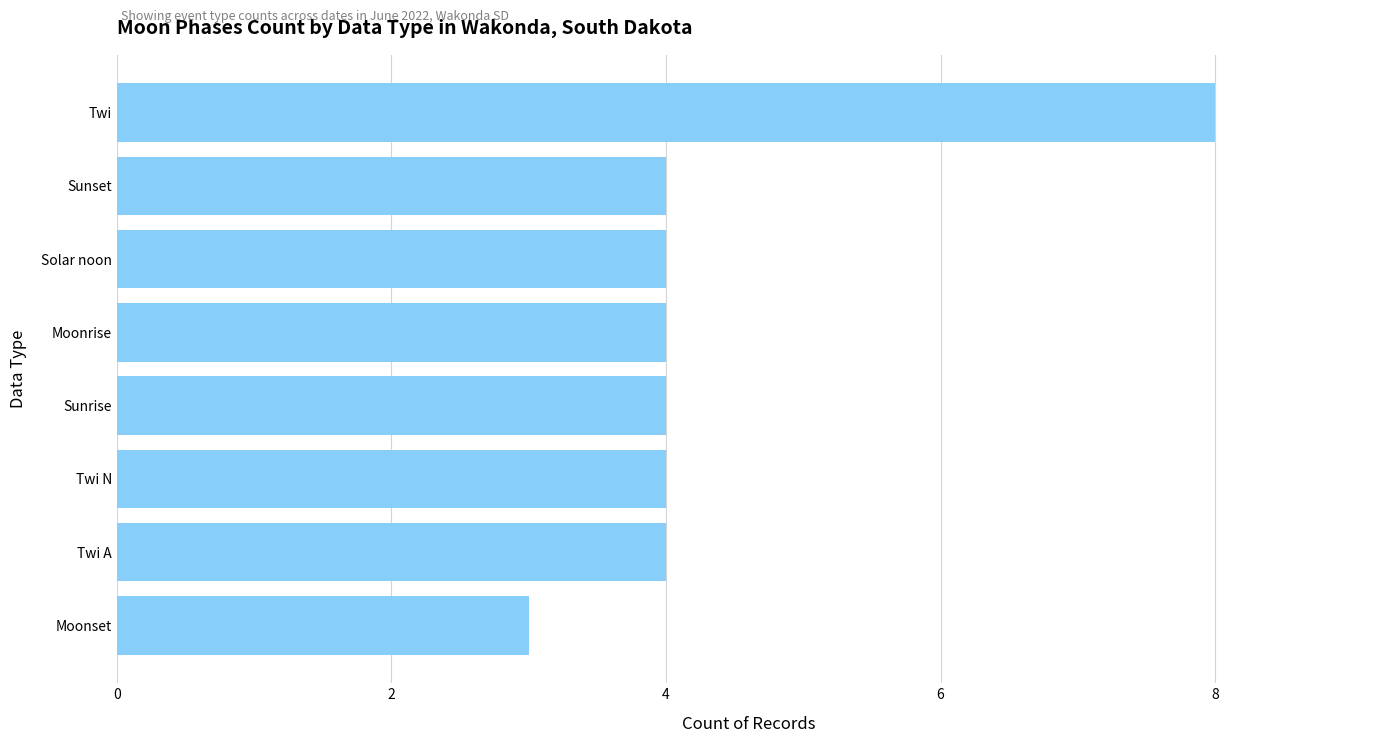

What is the approximate value at Moonset?

3